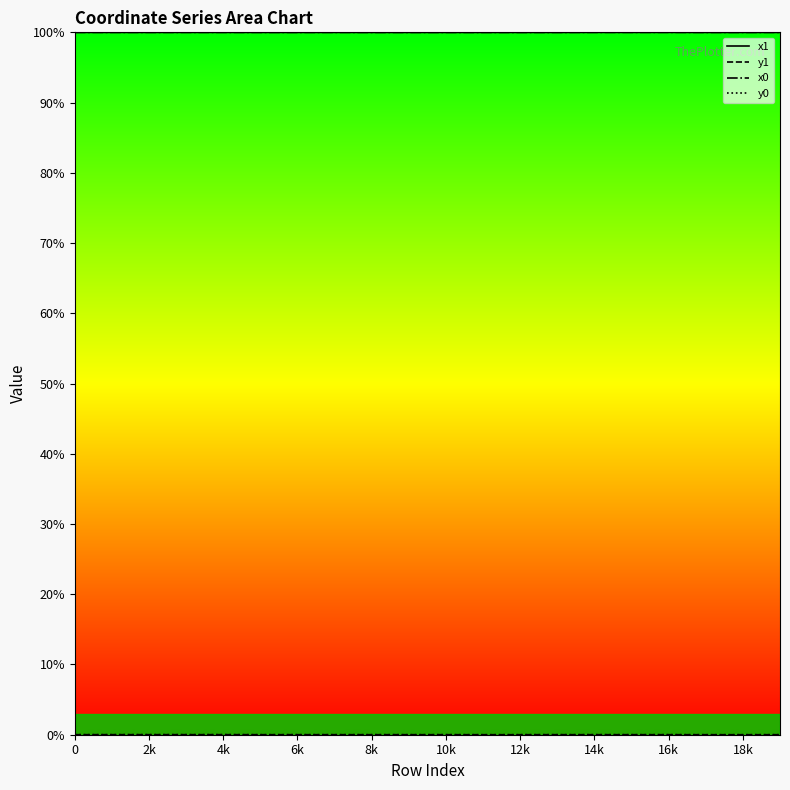

What is the maximum value shown in the chart?

100.0